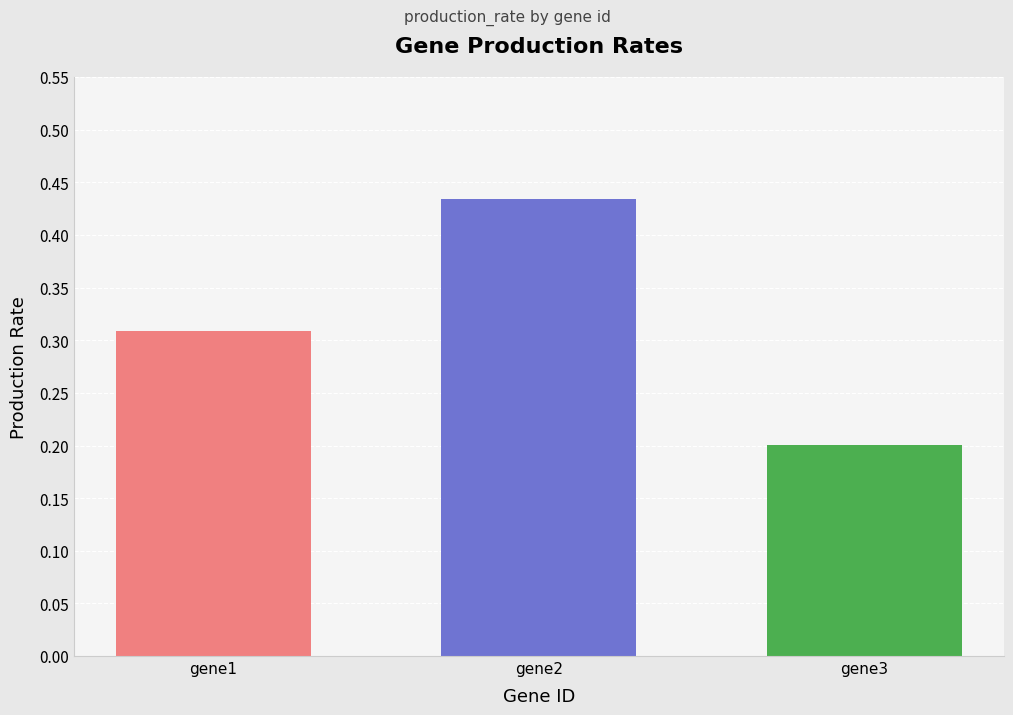

What is the difference between the second highest and minimum values?

0.1